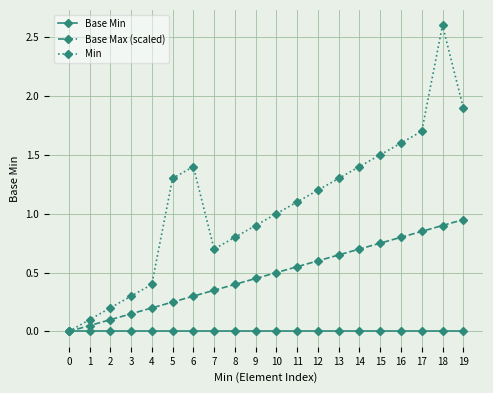

Which series has the largest range (max minus min)?

Min